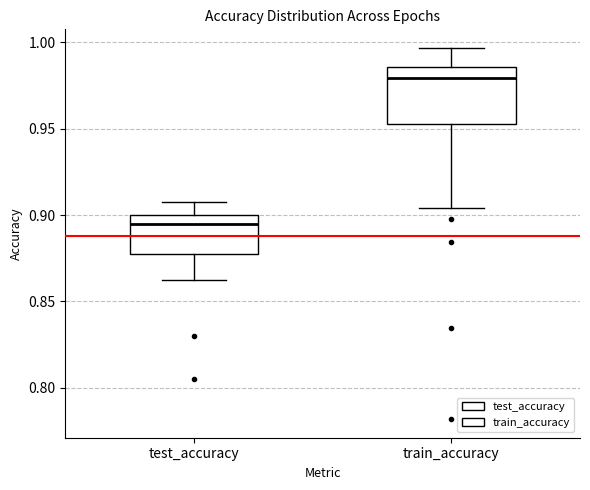

Reading left to right, transcribe this box plot: for each box, give where its median line is, the range the box spans, and where its two whiskers end, as read against the y-axis. The values are not printed on the chart, so give them approximately, as read against the axis.

test_accuracy: median 0.895, box 0.875 to 0.900, whiskers 0.860 to 0.905
train_accuracy: median 0.980, box 0.955 to 0.985, whiskers 0.905 to 0.995